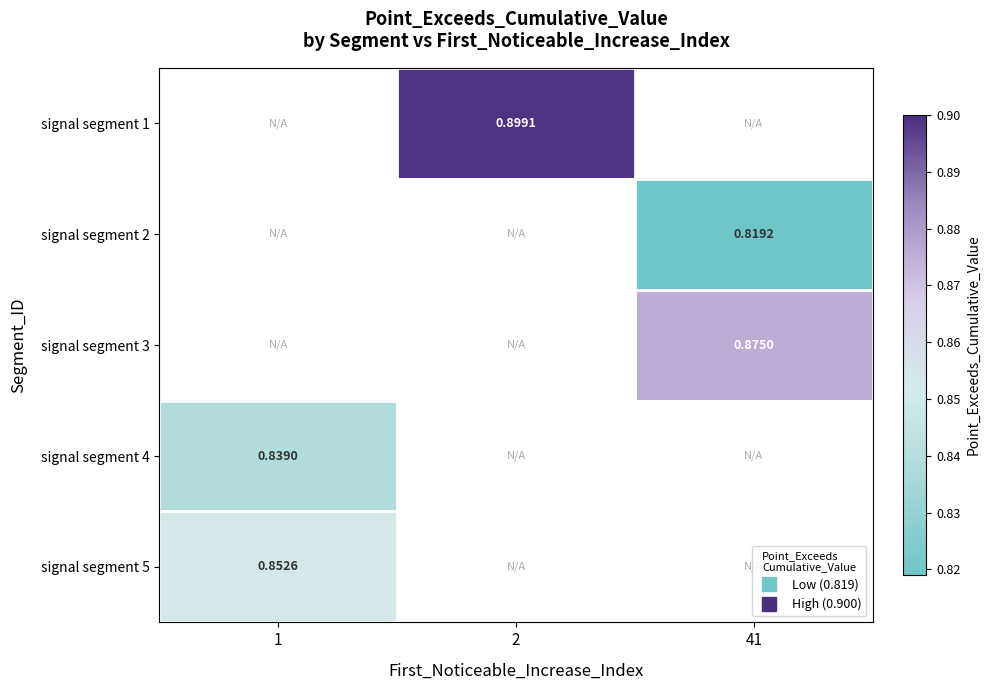

How many values in signal segment 4 are above zero?

1